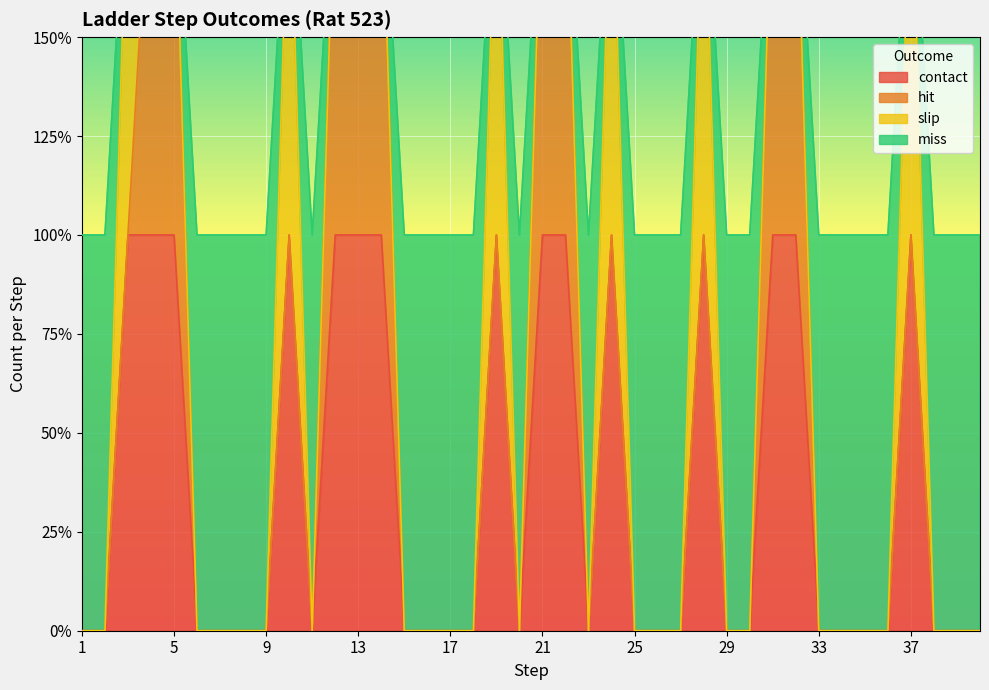

What value does the contact series have at 21?

1